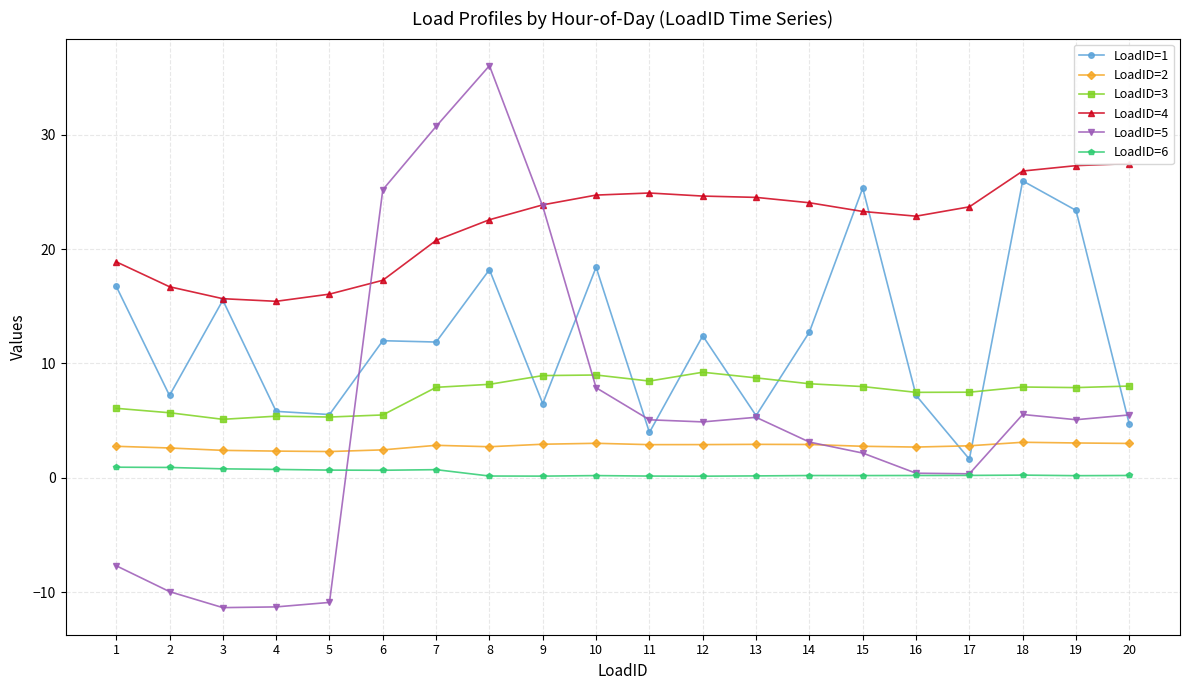

In LoadID=5, how many points are higher than both neighbors (excluding endpoints)?

3